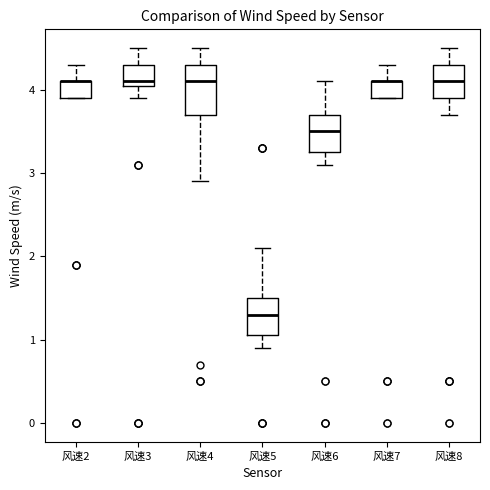

Reading left to right, transcribe this box plot: for each box, give where its median line is, the range the box spans, and where its two whiskers end, as read against the y-axis. The values are not printed on the chart, so give them approximately, as read against the axis.

风速2: median 4.1 (drawn on the box's upper edge), box 3.9 to 4.1, whiskers 3.9 to 4.3
风速3: median 4.1 (just above the box's lower edge), box 4.1 to 4.3, whiskers 3.9 to 4.5
风速4: median 4.1, box 3.7 to 4.3, whiskers 2.9 to 4.5
风速5: median 1.3, box 1.1 to 1.5, whiskers 0.9 to 2.1
风速6: median 3.5, box 3.3 to 3.7, whiskers 3.1 to 4.1
风速7: median 4.1 (drawn on the box's upper edge), box 3.9 to 4.1, whiskers 3.9 to 4.3
风速8: median 4.1, box 3.9 to 4.3, whiskers 3.7 to 4.5